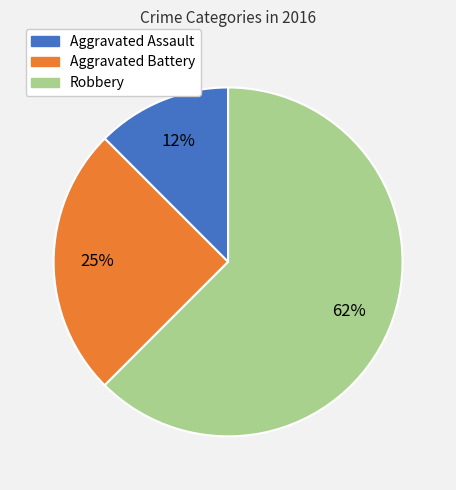

The Robbery slice represents 62% of the pie. True or false?

True